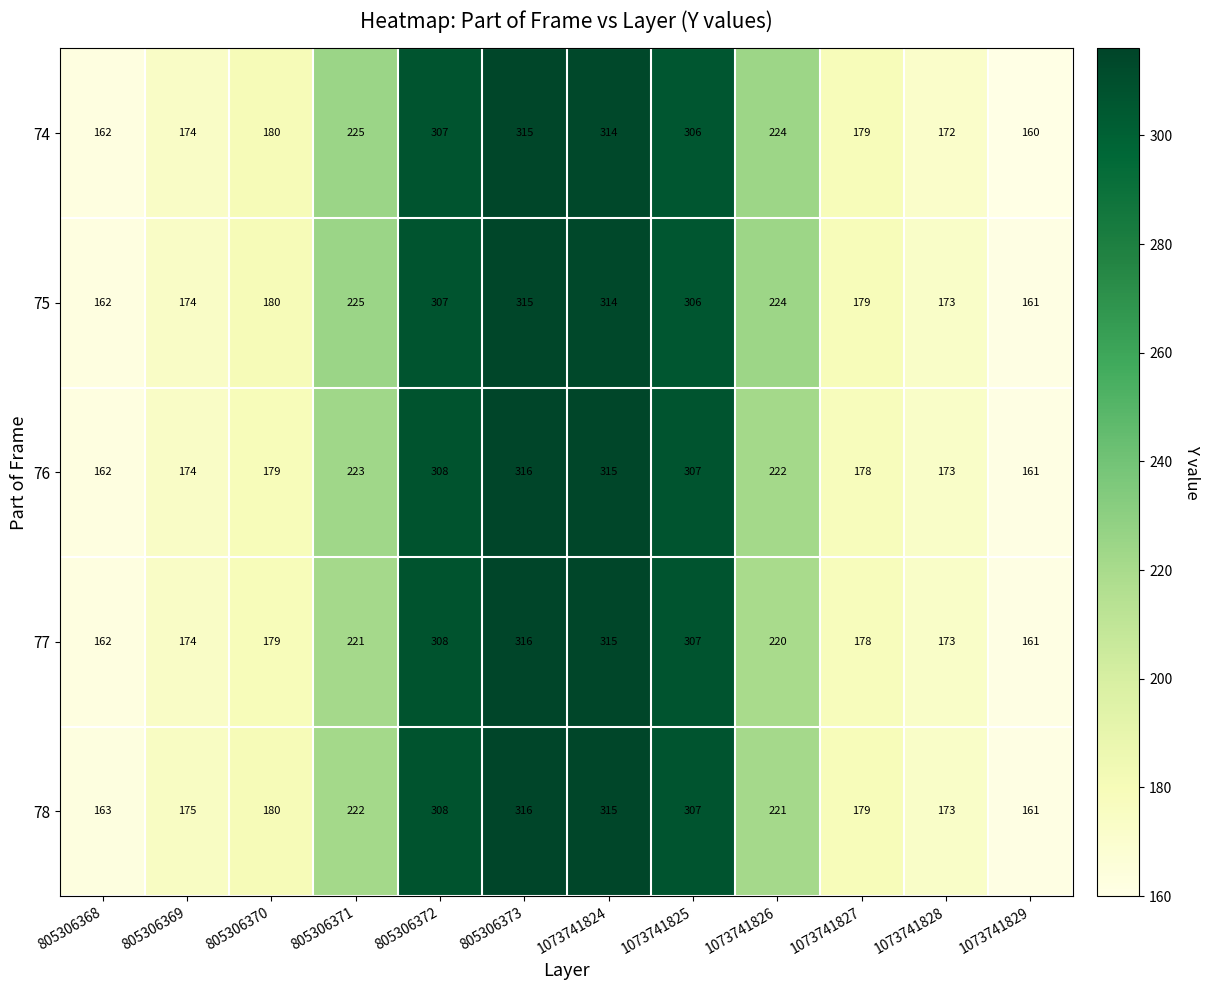

What is the difference between the highest and lowest values at 805306371?

4